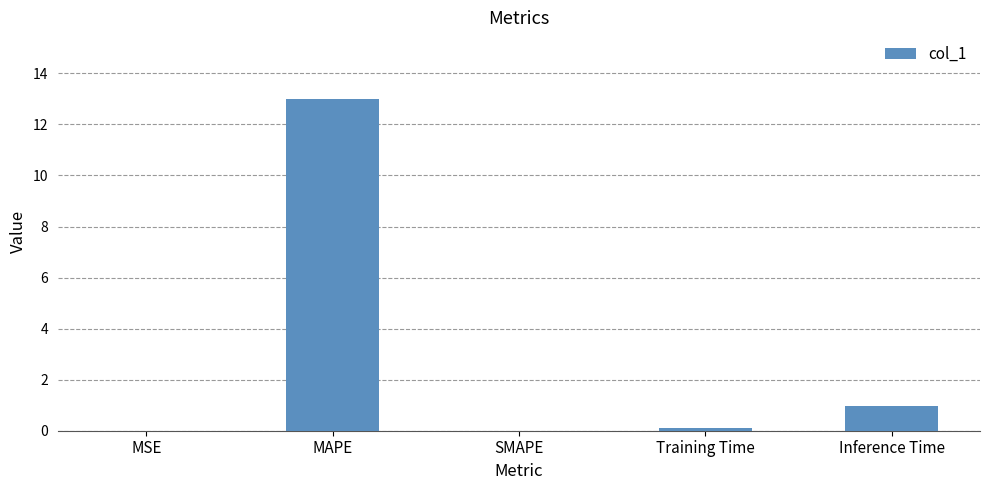

What is the change in value from MSE to Inference Time?

+1.0